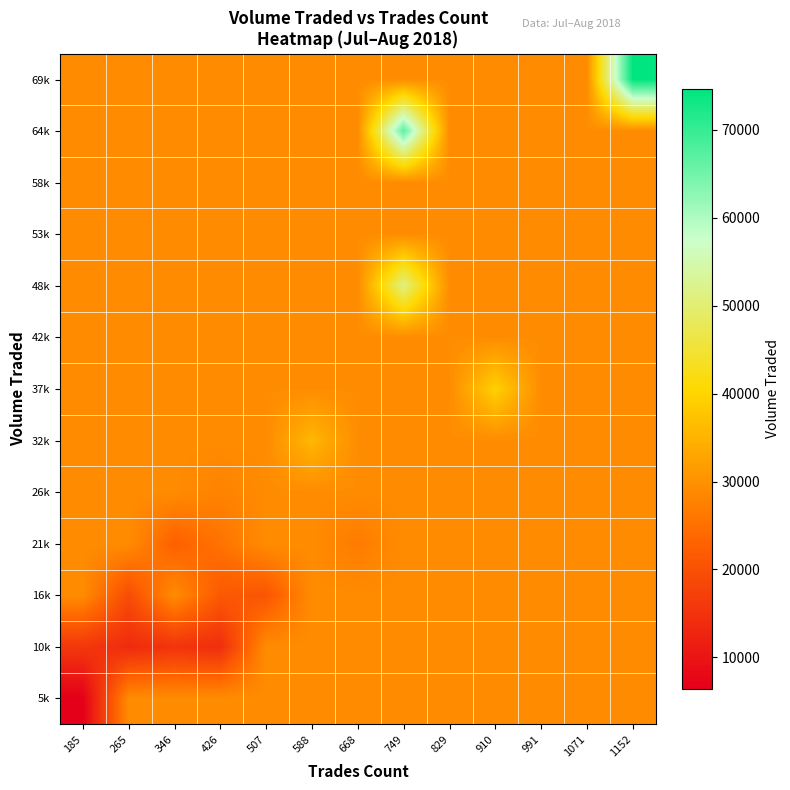

At 507, list the series in order from smallest to largest.

16k, 26k, 5k, 10k, 21k, 32k, 37k, 42k, 48k, 53k, 58k, 64k, 69k